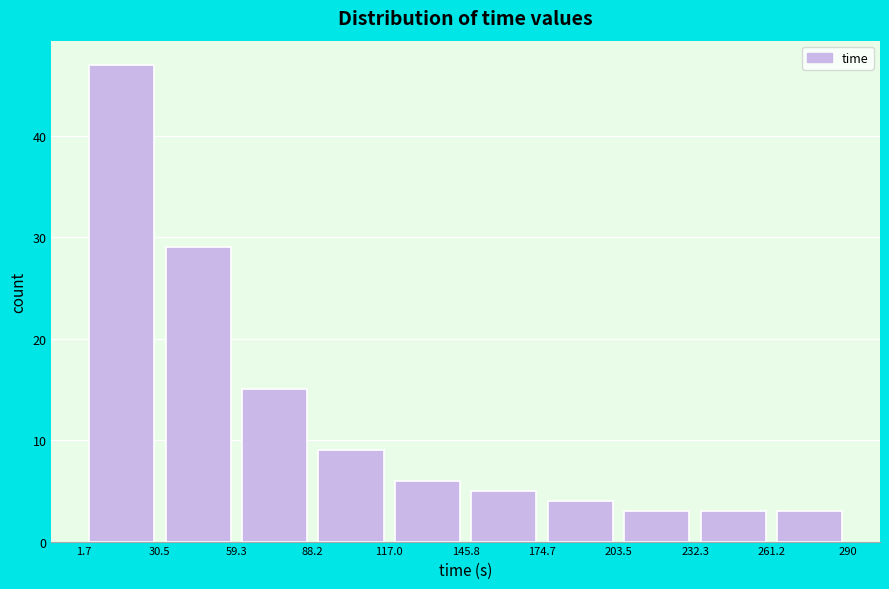

Reading left to right, list every bar in this chart as the range it spans on the x-axis followed by its height. The values are not printed on the chart, so give them approximately, as read against the axis.

1.7 to 30.5: 47
30.5 to 59.3: 29
59.3 to 88.2: 15
88.2 to 117.0: 9
117.0 to 145.8: 6
145.8 to 174.7: 5
174.7 to 203.5: 4
203.5 to 232.3: 3
232.3 to 261.2: 3
261.2 to 290: 3